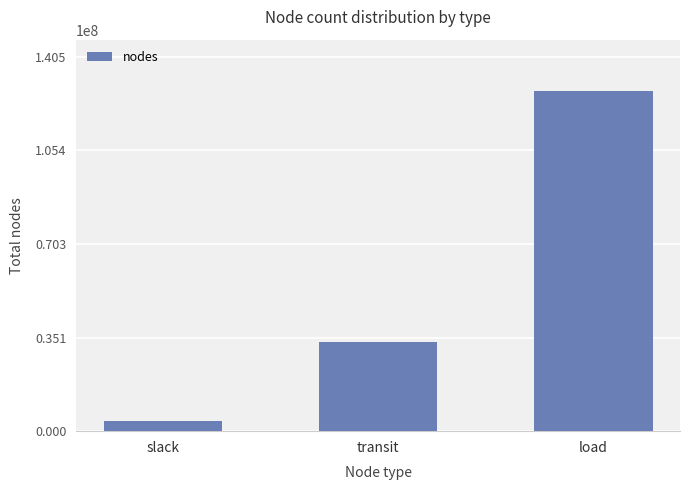

Reading right to left, transcribe all the data shown in this chart.

load=127736310	transit=33376274	slack=3864107